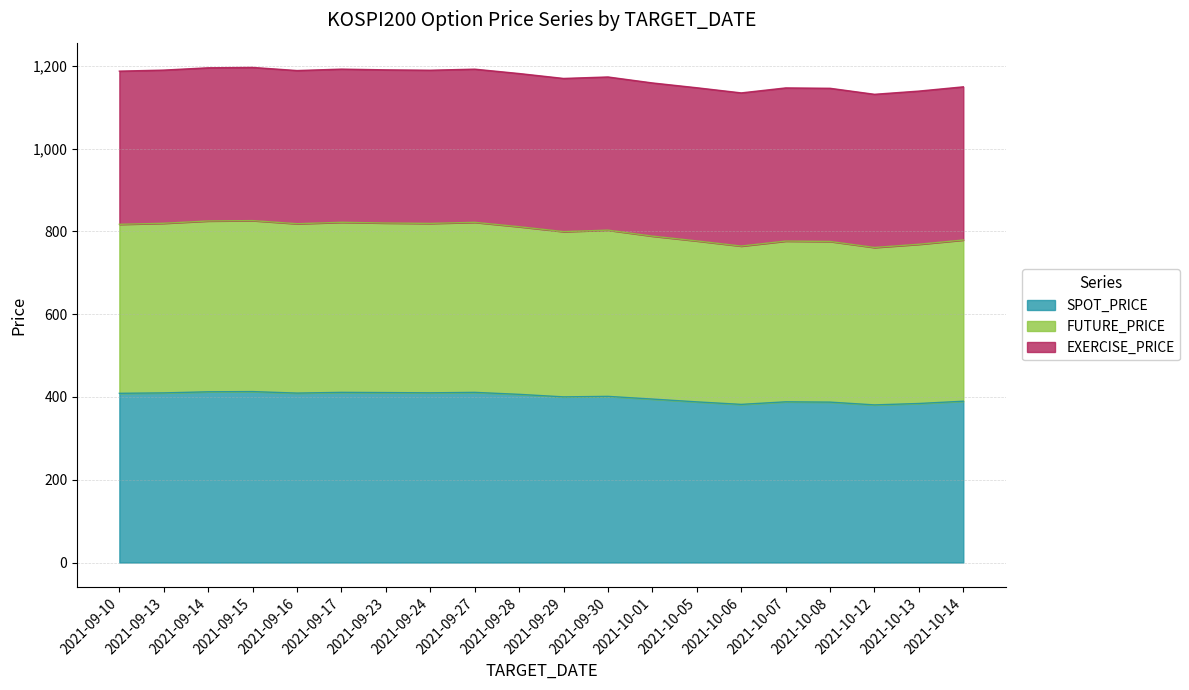

What is the total value across all series at 2021-10-13?

1138.7